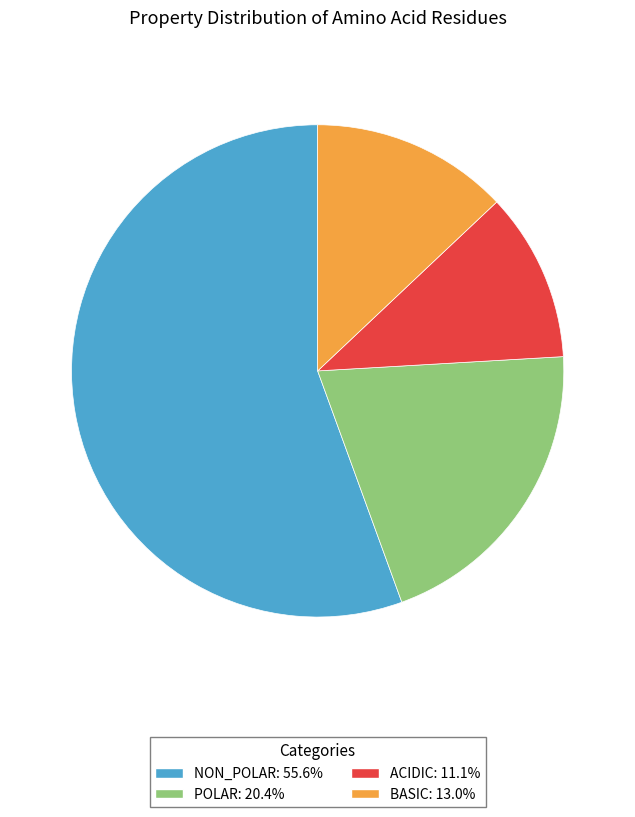

Does NON_POLAR: 55.6% represent more than half of the total?

Yes